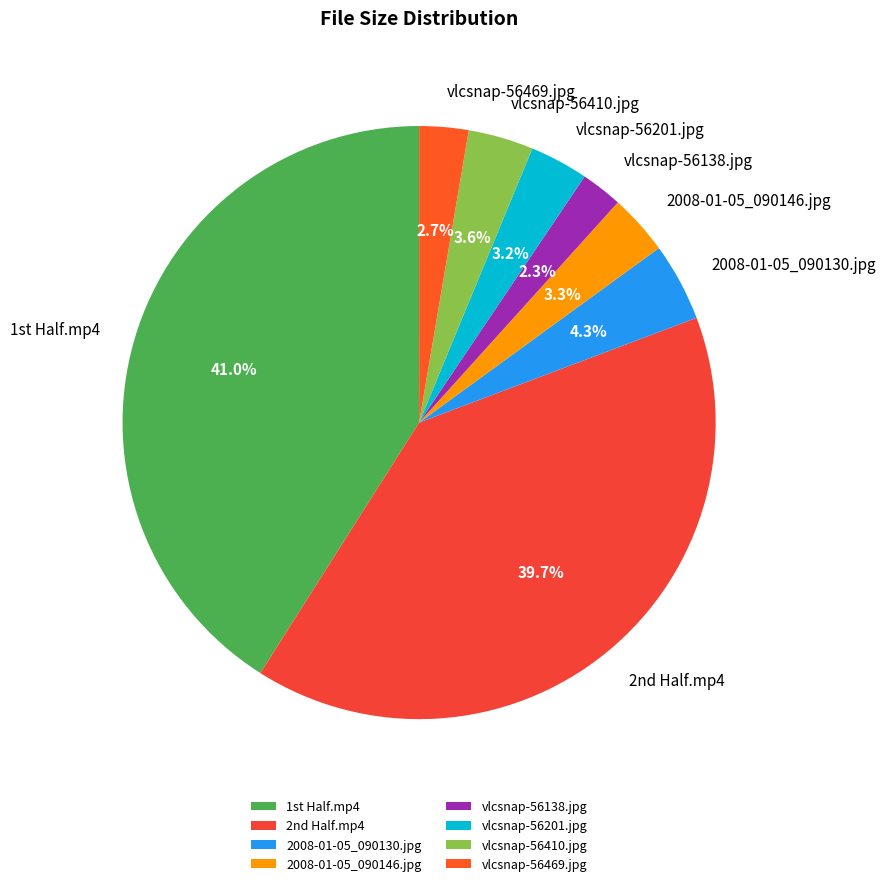

Which category has the biggest portion of the pie?

1st Half.mp4